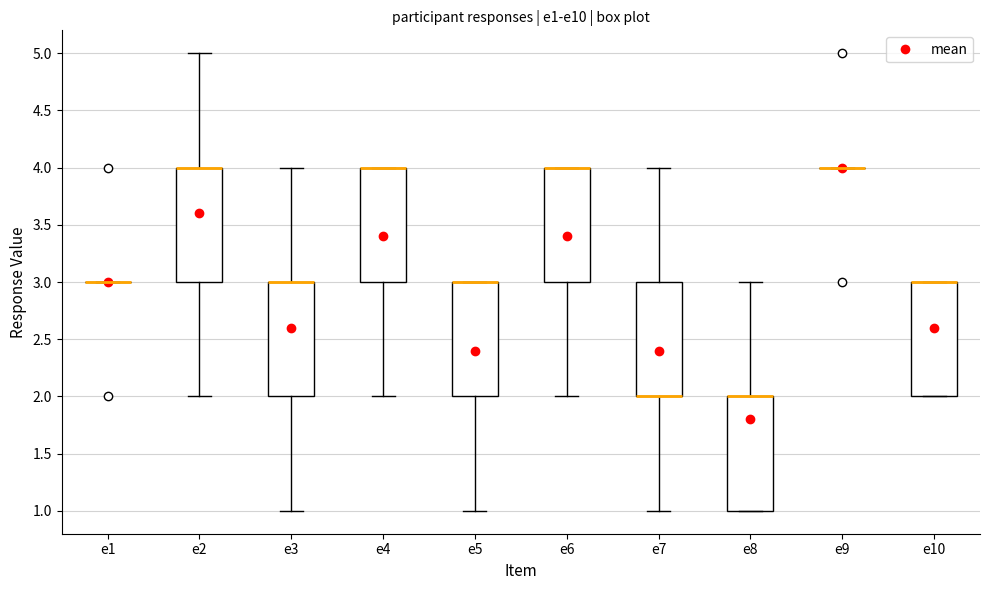

Where is the lower edge of the box for e10 on the y-axis? The values are not printed on the chart, so give them approximately, as read against the axis.

2